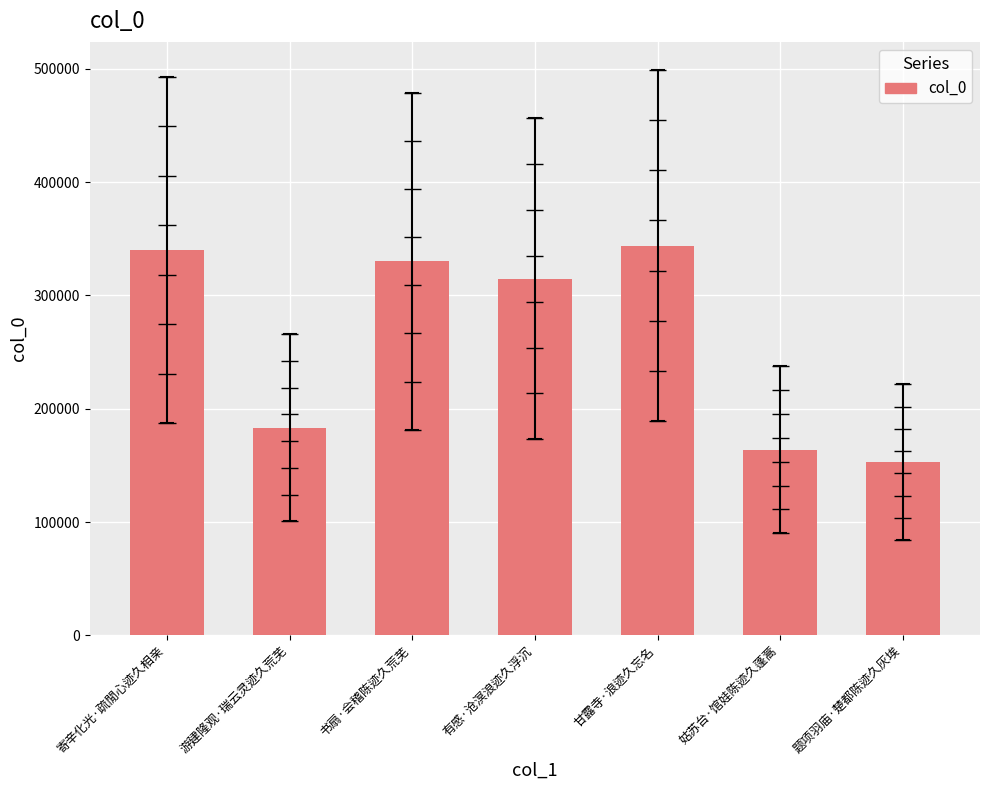

What position from the left is 姑苏台·馆娃陈迹久蓬蒿?

6